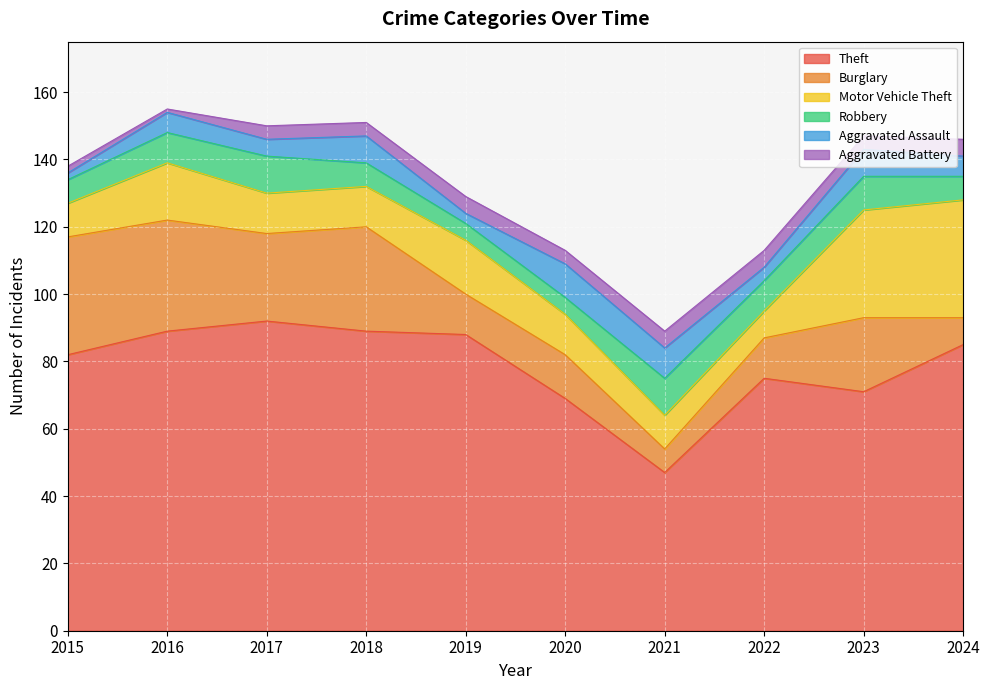

Is it true that Robbery equals 11 at 2021?

True